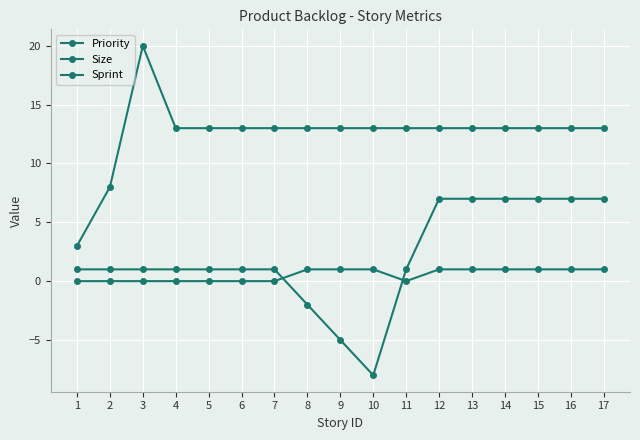

Which series ends up on top after the final intersection of Priority and Sprint?

Priority